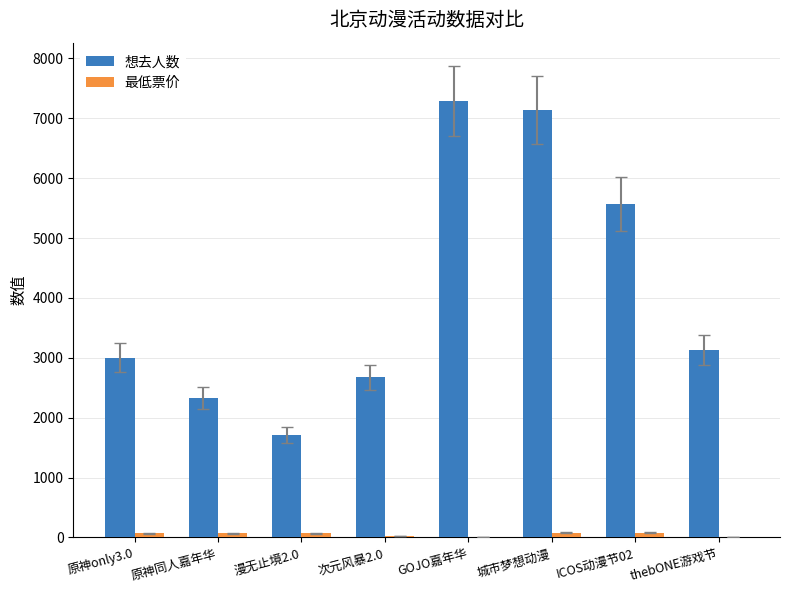

At which label is 想去人数 closest to 4498?

ICOS动漫节02